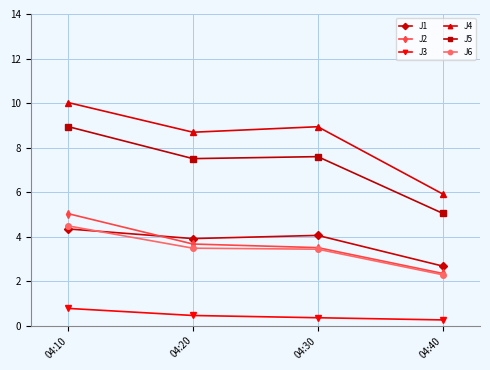

True or false: J3 and J5 intersect in this chart.

False